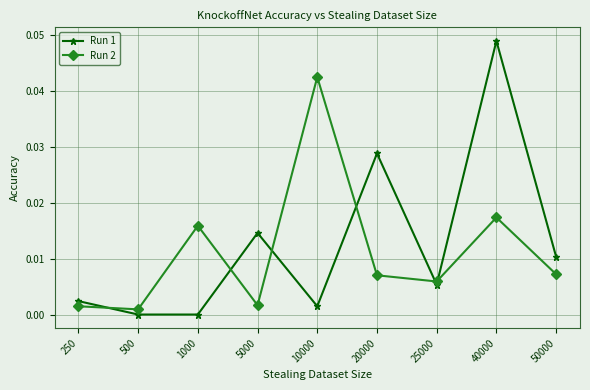

How many series are shown in this chart?

2